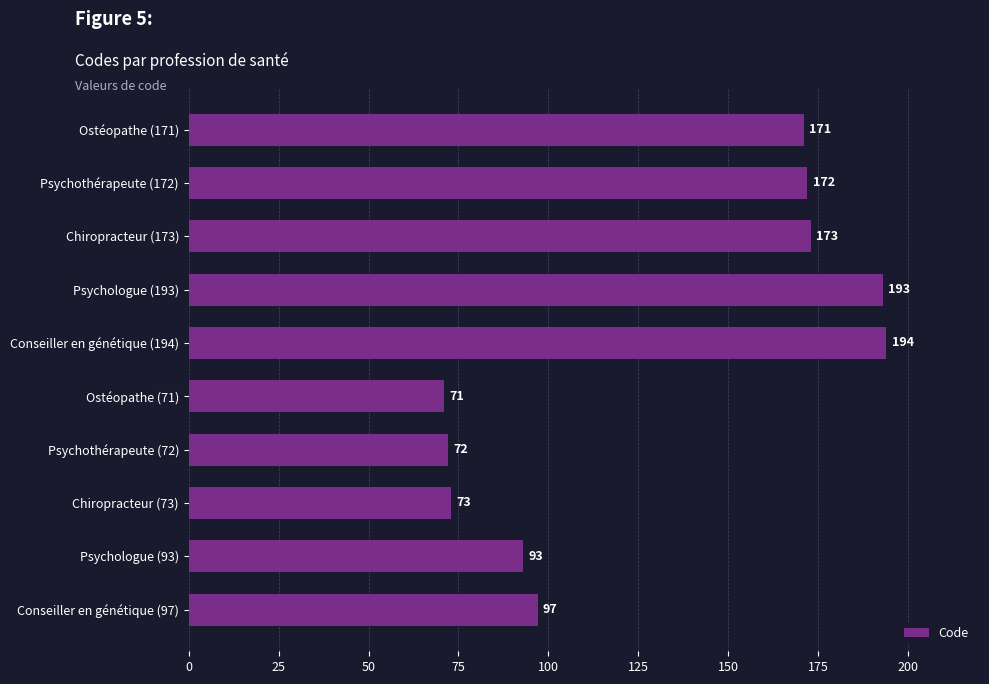

Which label corresponds to the smallest value in the chart?

Ostéopathe (71)